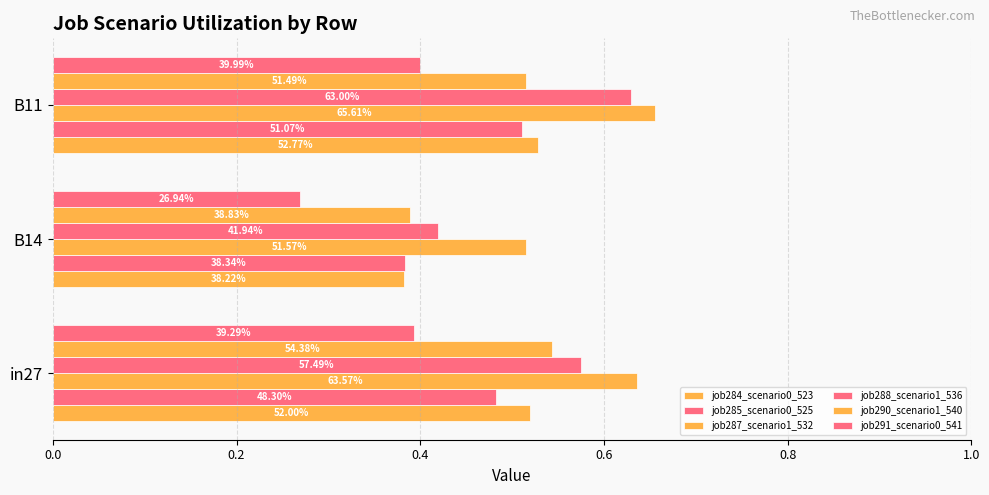

What is the difference between the maximum and minimum values in the job287_scenario1_532 series?

0.1